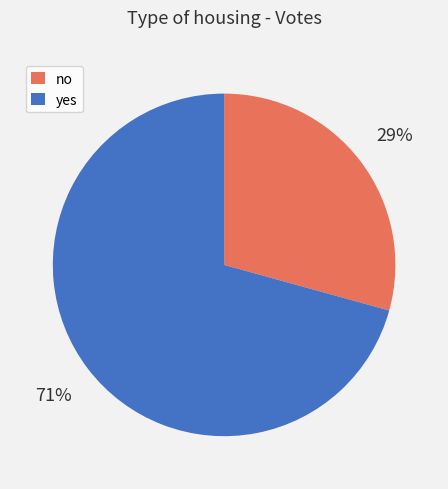

Which category has the biggest portion of the pie?

yes